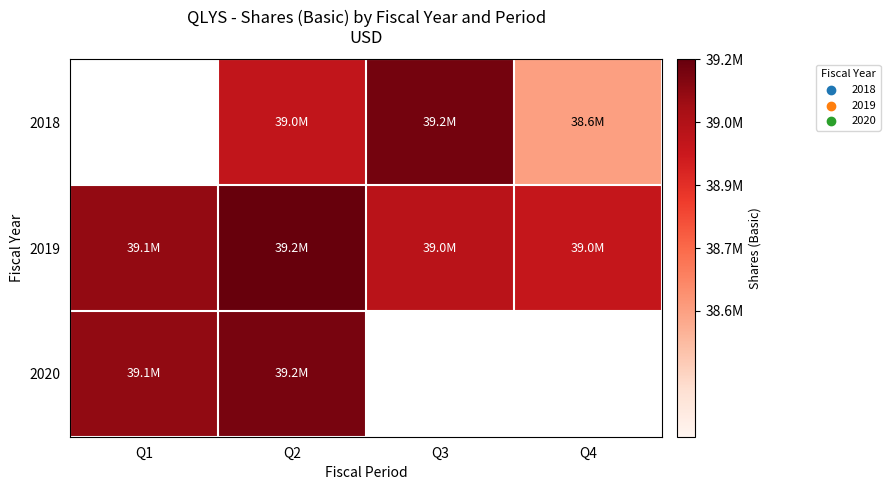

The 2018 series shows 38558000.0 at Q4. True or false?

True